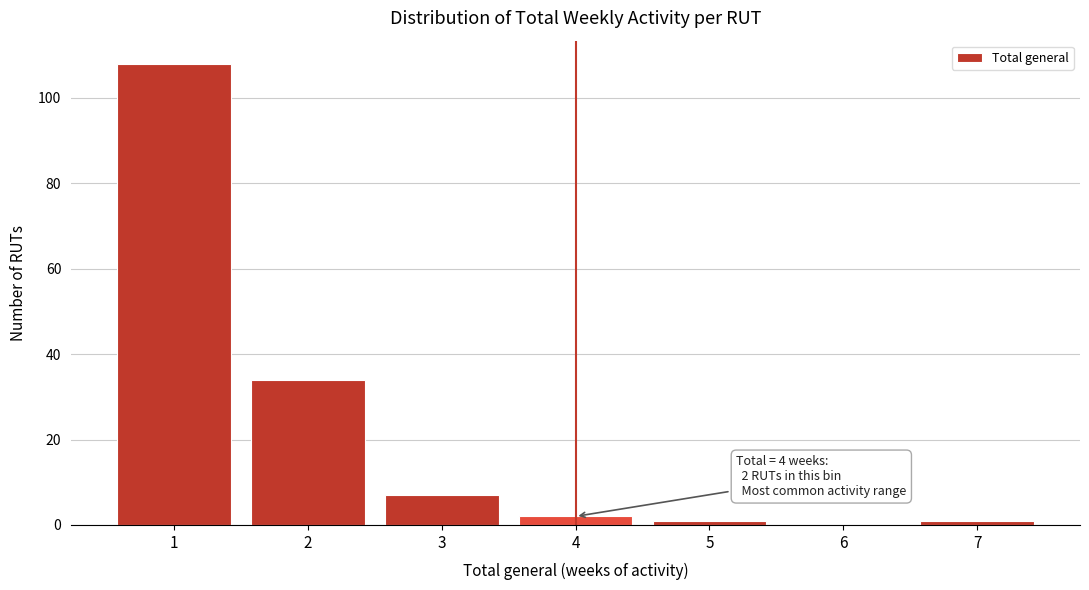

Over which range of the x-axis is the bar tallest?

0.5 to 1.5